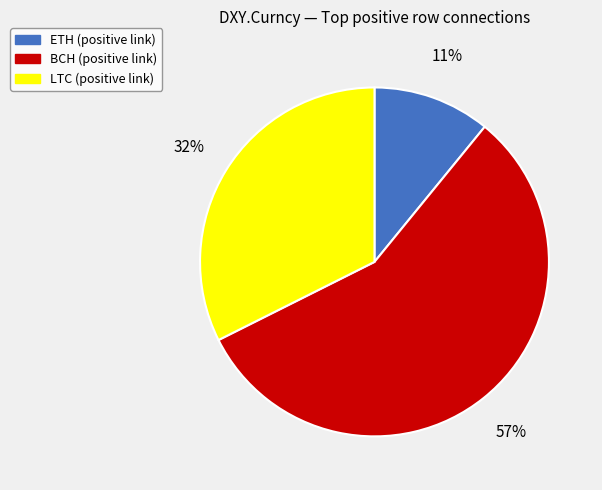

To the nearest percent, what portion does ETH represent?

11%